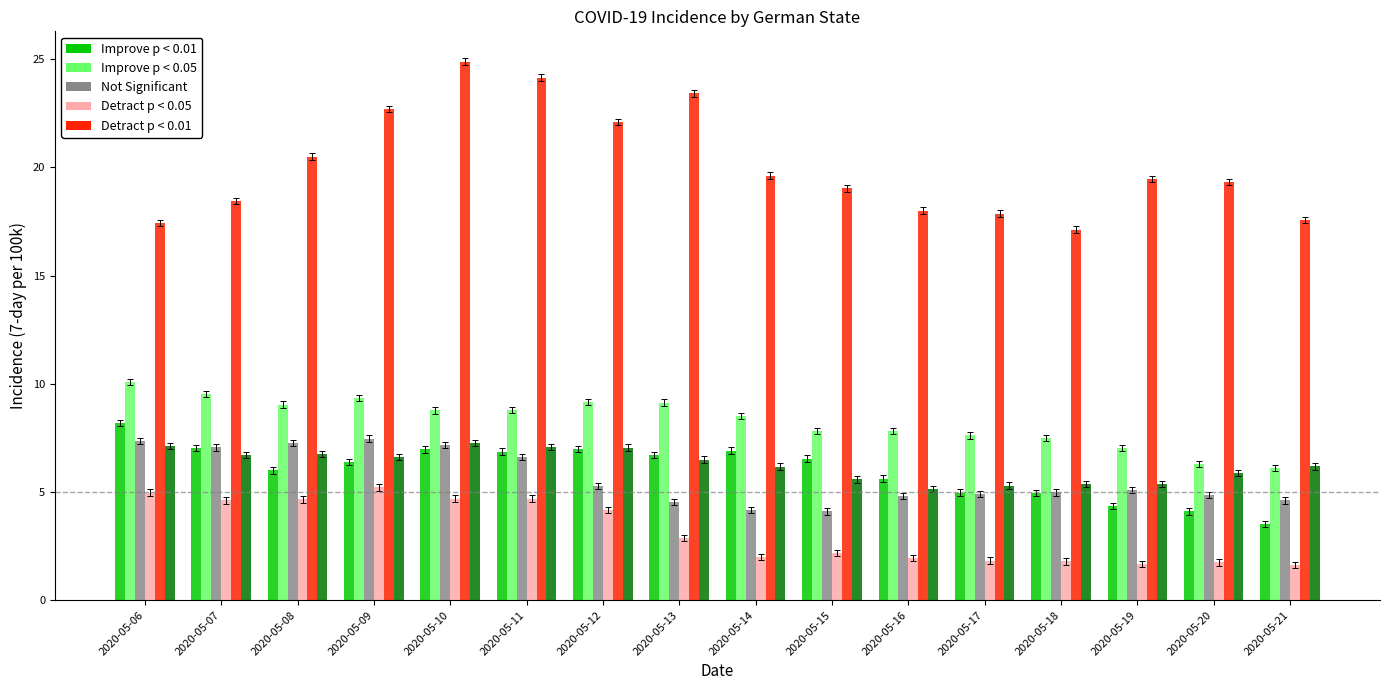

What is the total value across all series at 2020-05-12?

54.8